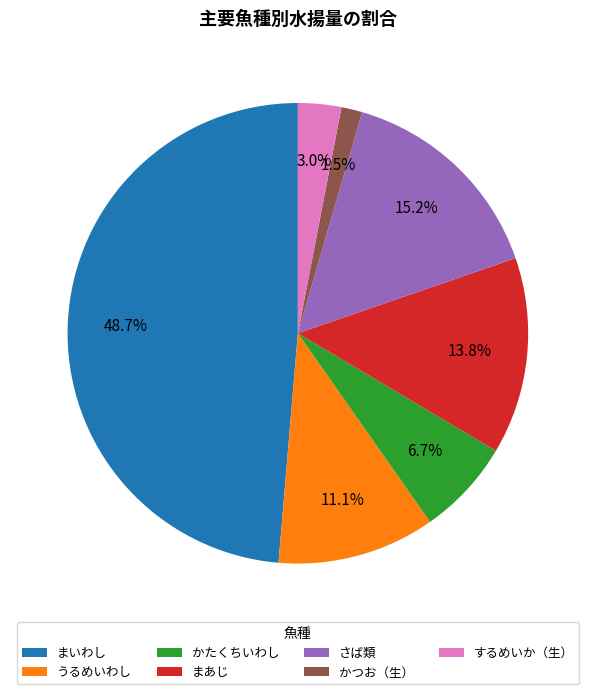

The するめいか（生） slice represents 3% of the pie. True or false?

True